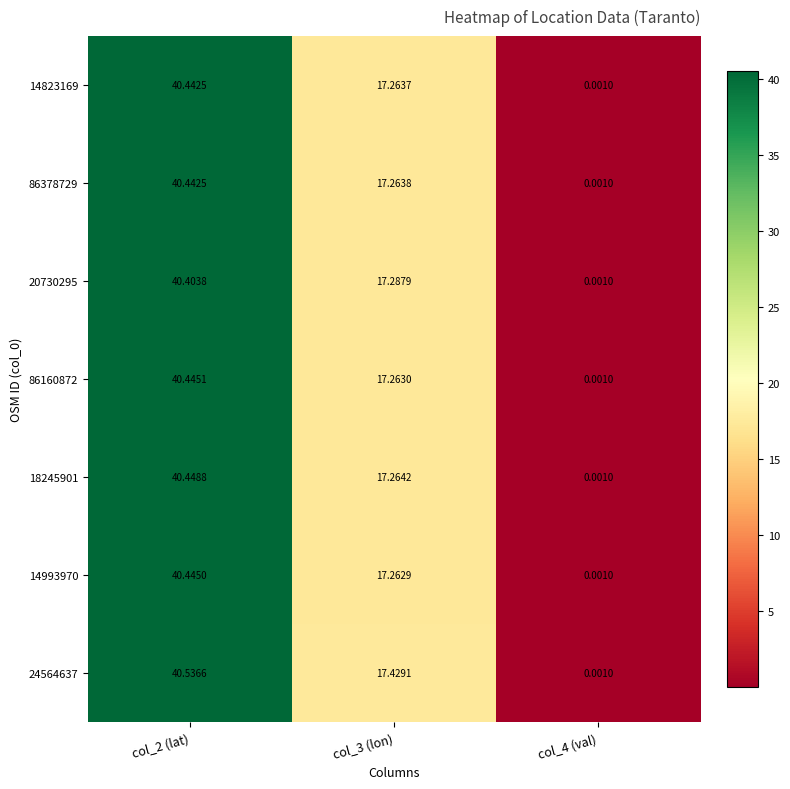

Is the value of 86160872 at col_3 (lon) greater than the value of 86378729 at col_3 (lon)?

No